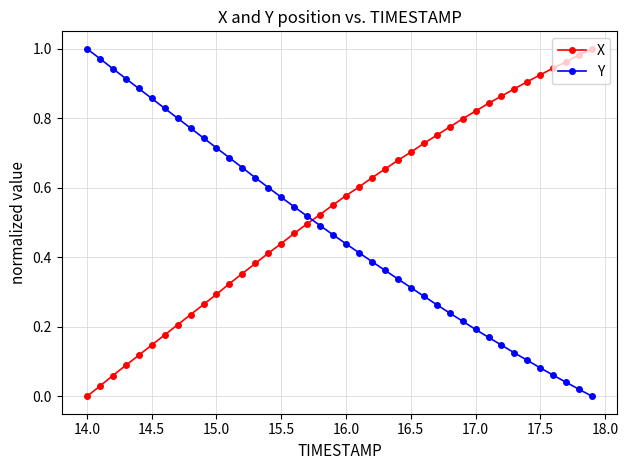

Which series has the largest total across all categories?

X